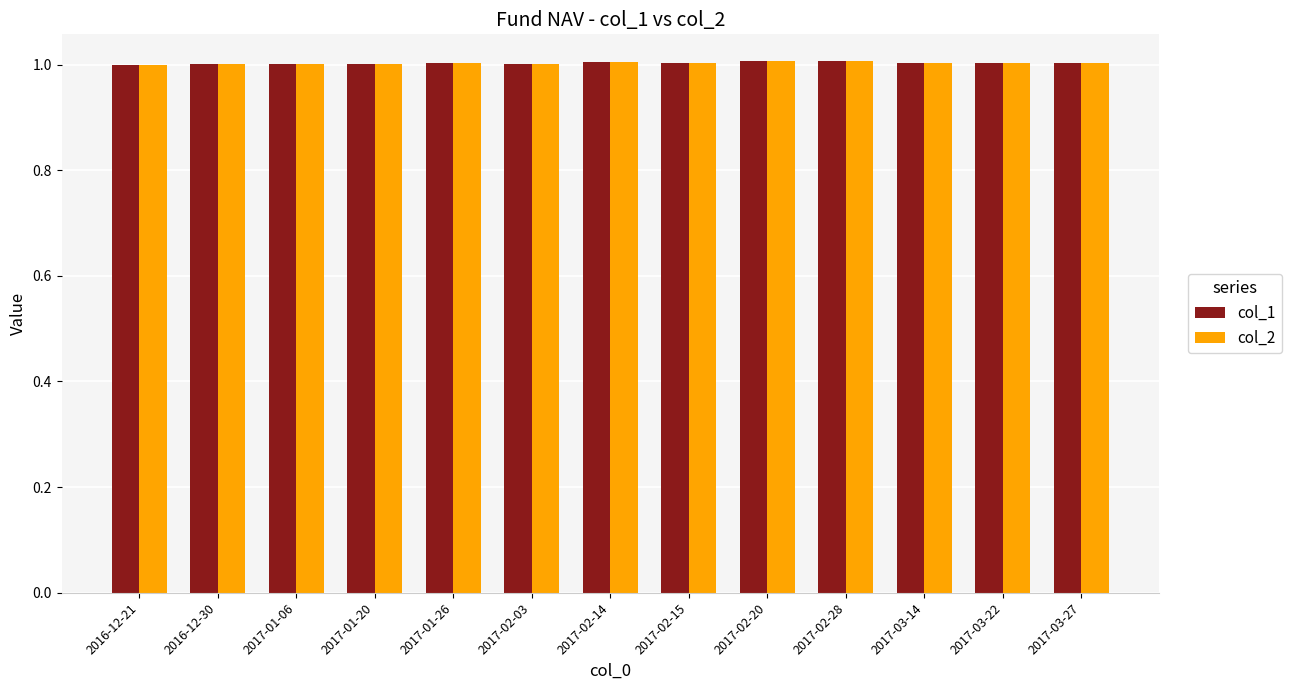

What is the highest value of the col_2 series?

1.0